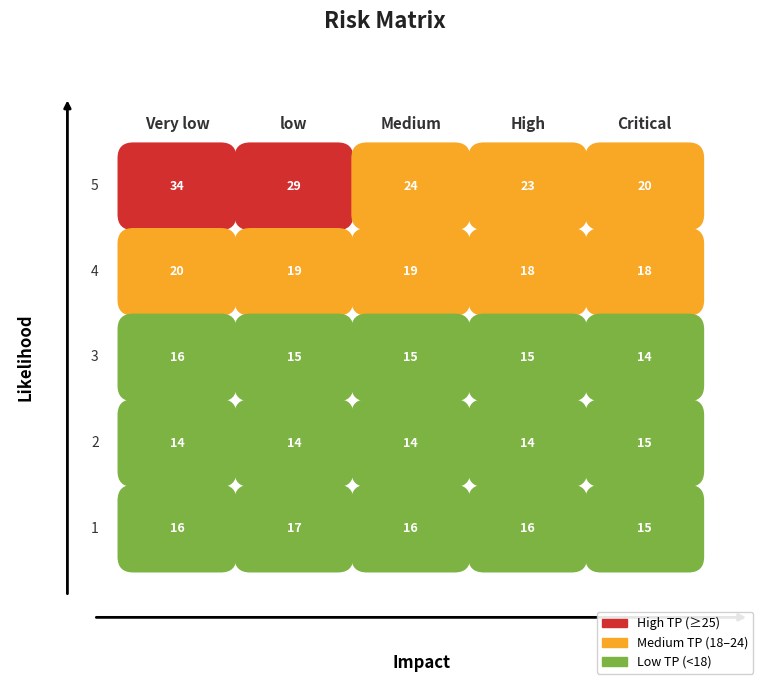

List the series in order of their peak value, highest first.

row0, row1, row4, row2, row3